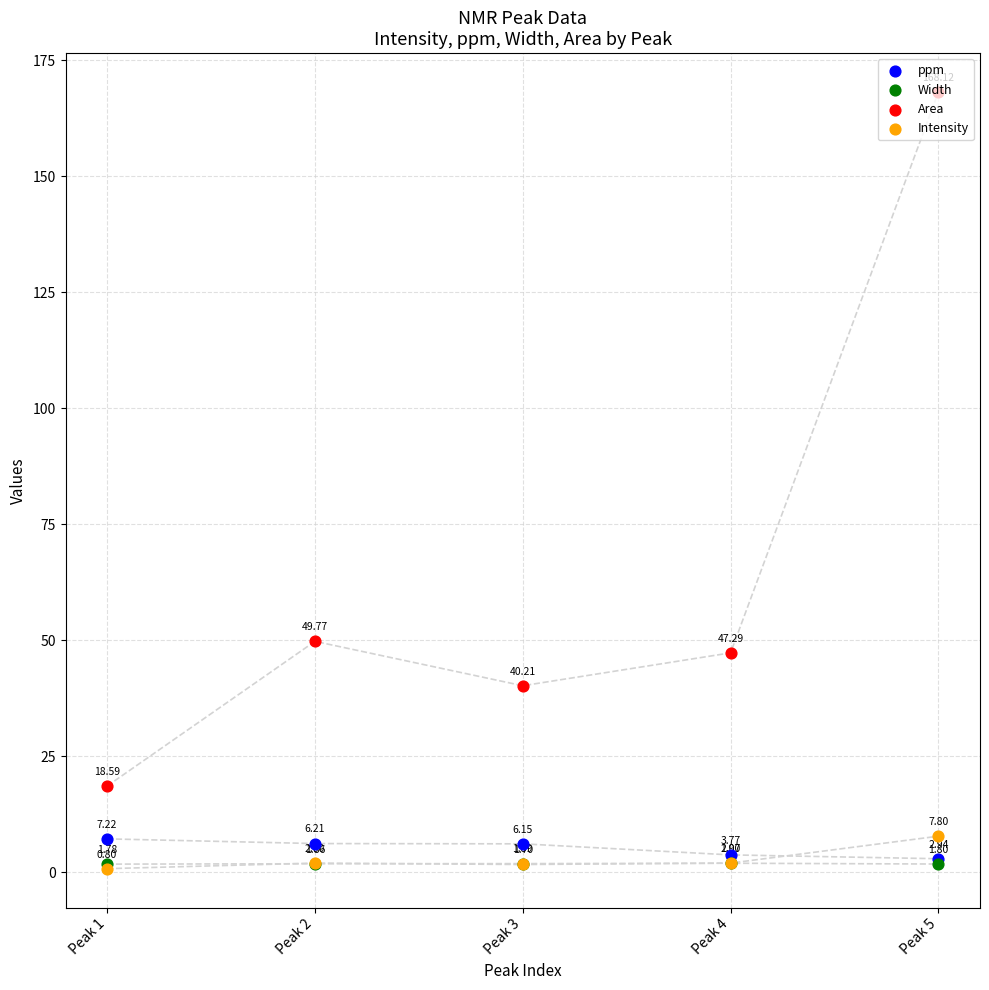

At which category is the sum across all series the highest?

Peak 5